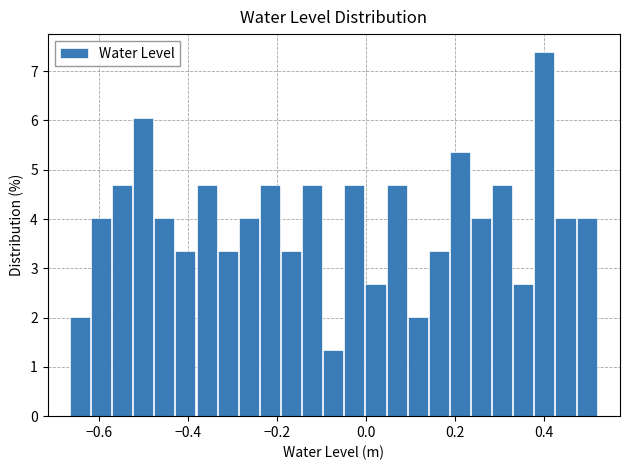

Read against the x-axis, roughly where is the centre of the tallest bar?

0.40